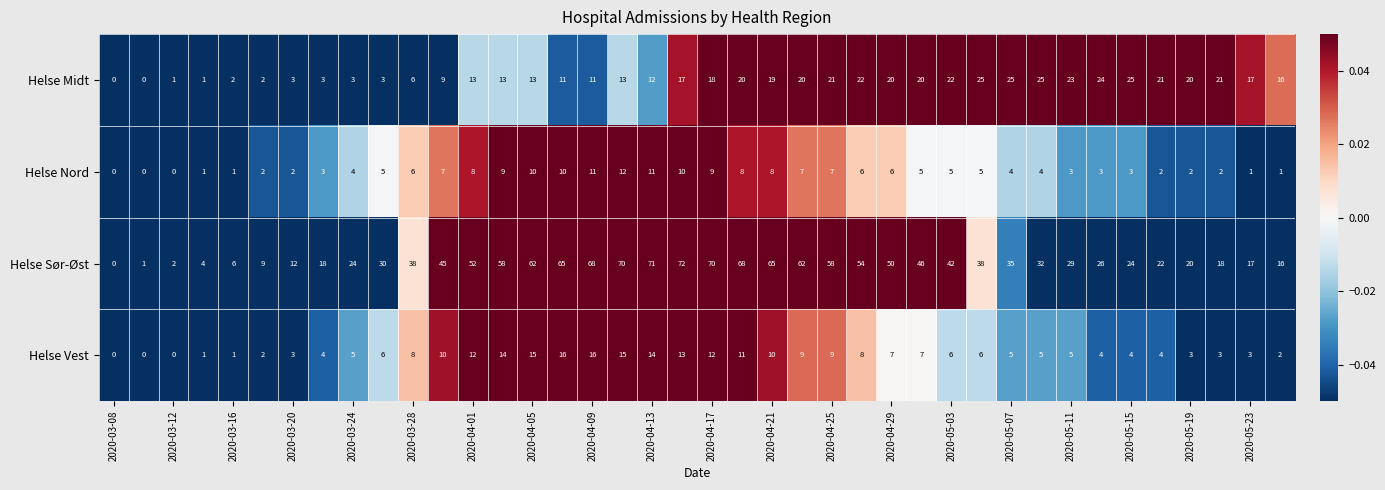

What is the difference between the maximum and second lowest values in the Helse Nord series?

12